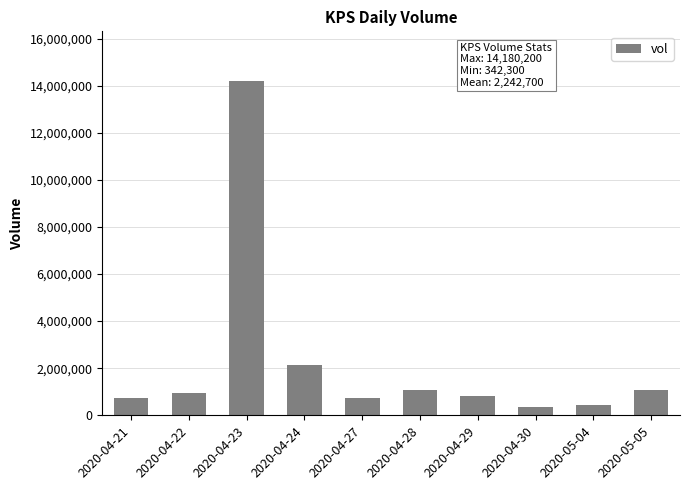

What is the minimum value shown in the chart?

342300